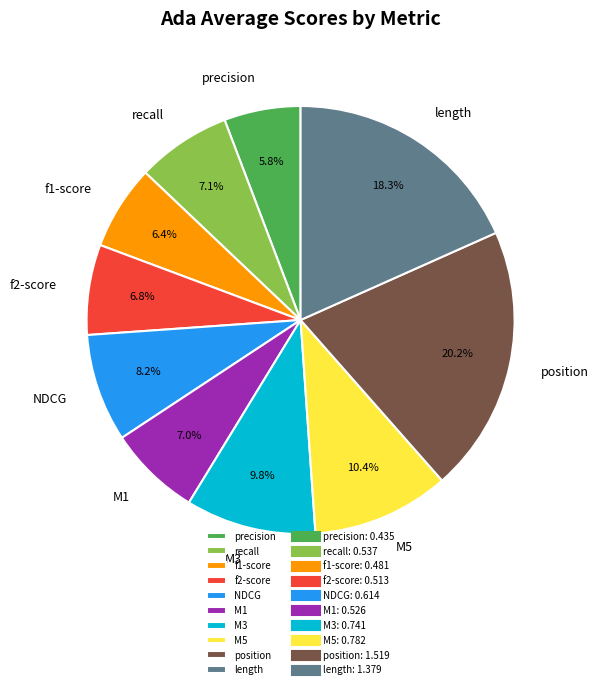

Between length and f1-score, which is larger?

length